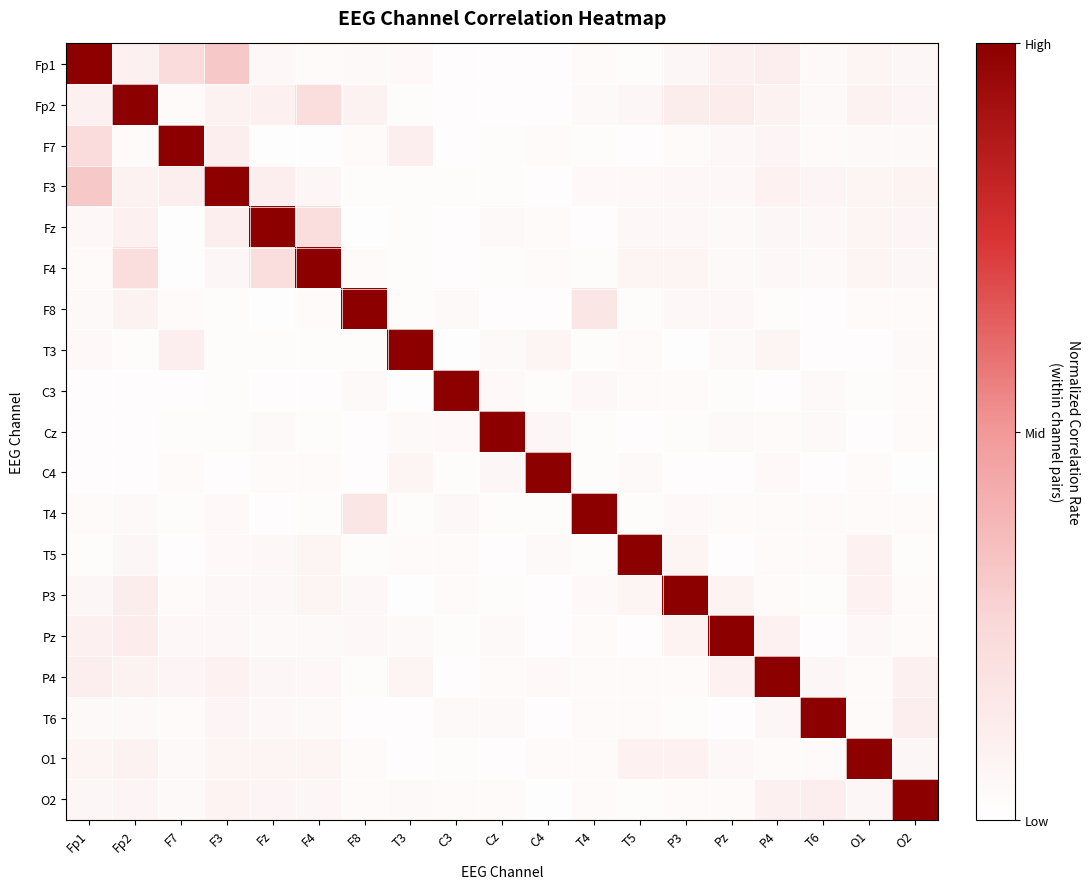

At which category is the sum across all series the highest?

Fp1